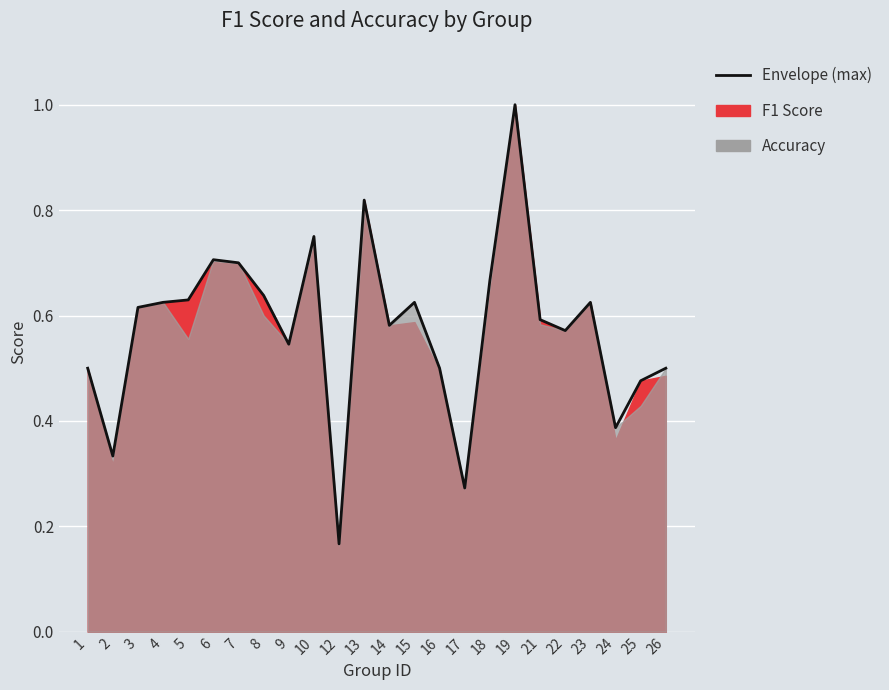

What is the minimum value shown in the chart?

0.2